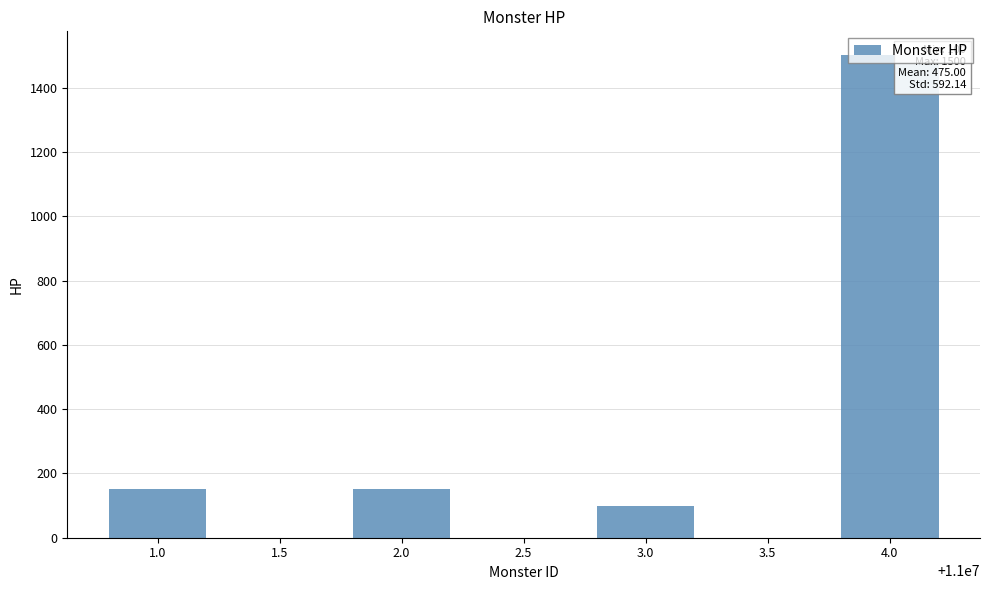

What is the maximum value shown in the chart?

1500